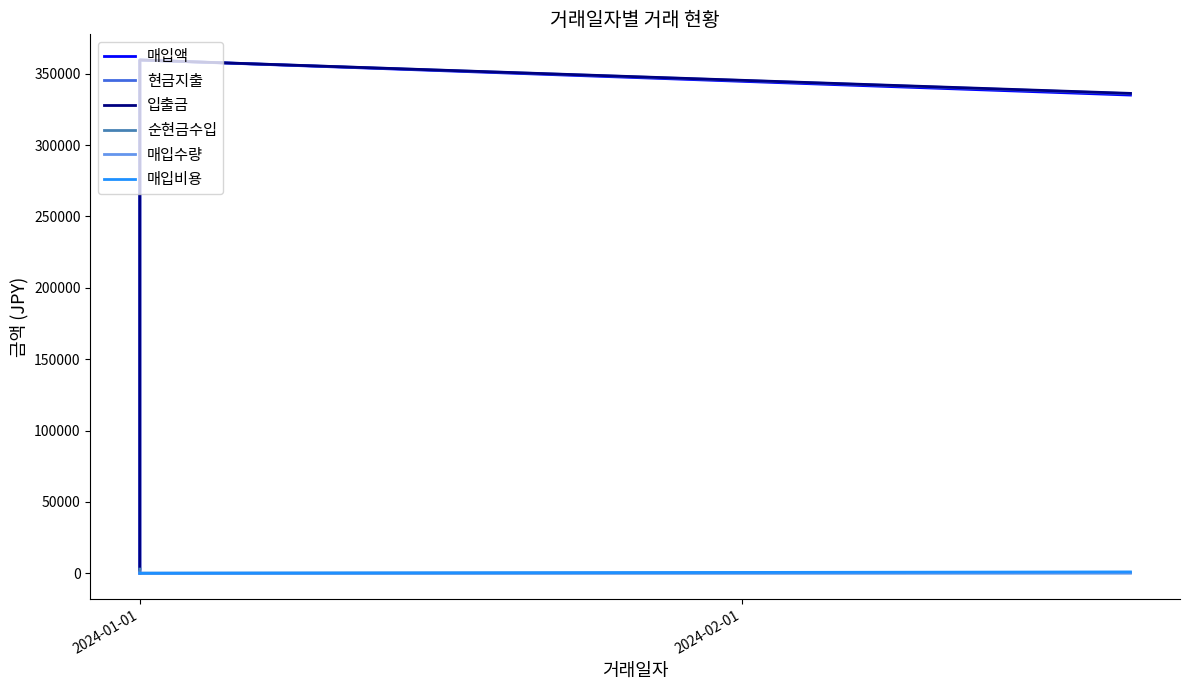

Is the value of 입출금 at 2 greater than the value of 매입수량 at 2?

Yes